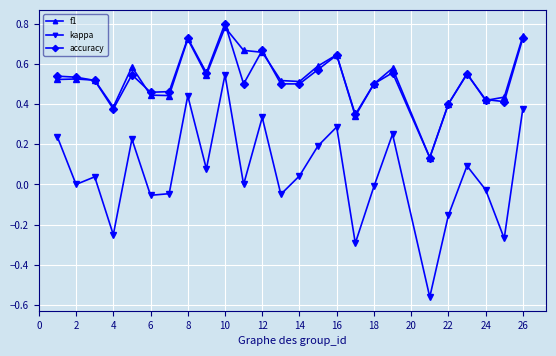

Rank the series by their maximum value, from highest to lowest.

accuracy, f1, kappa